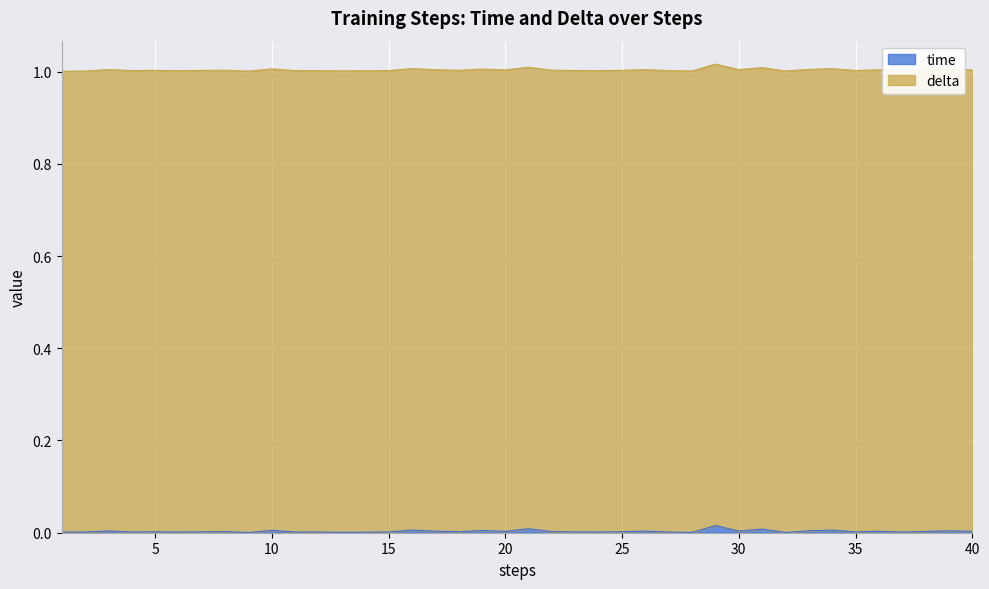

Where is the first local minimum?

2